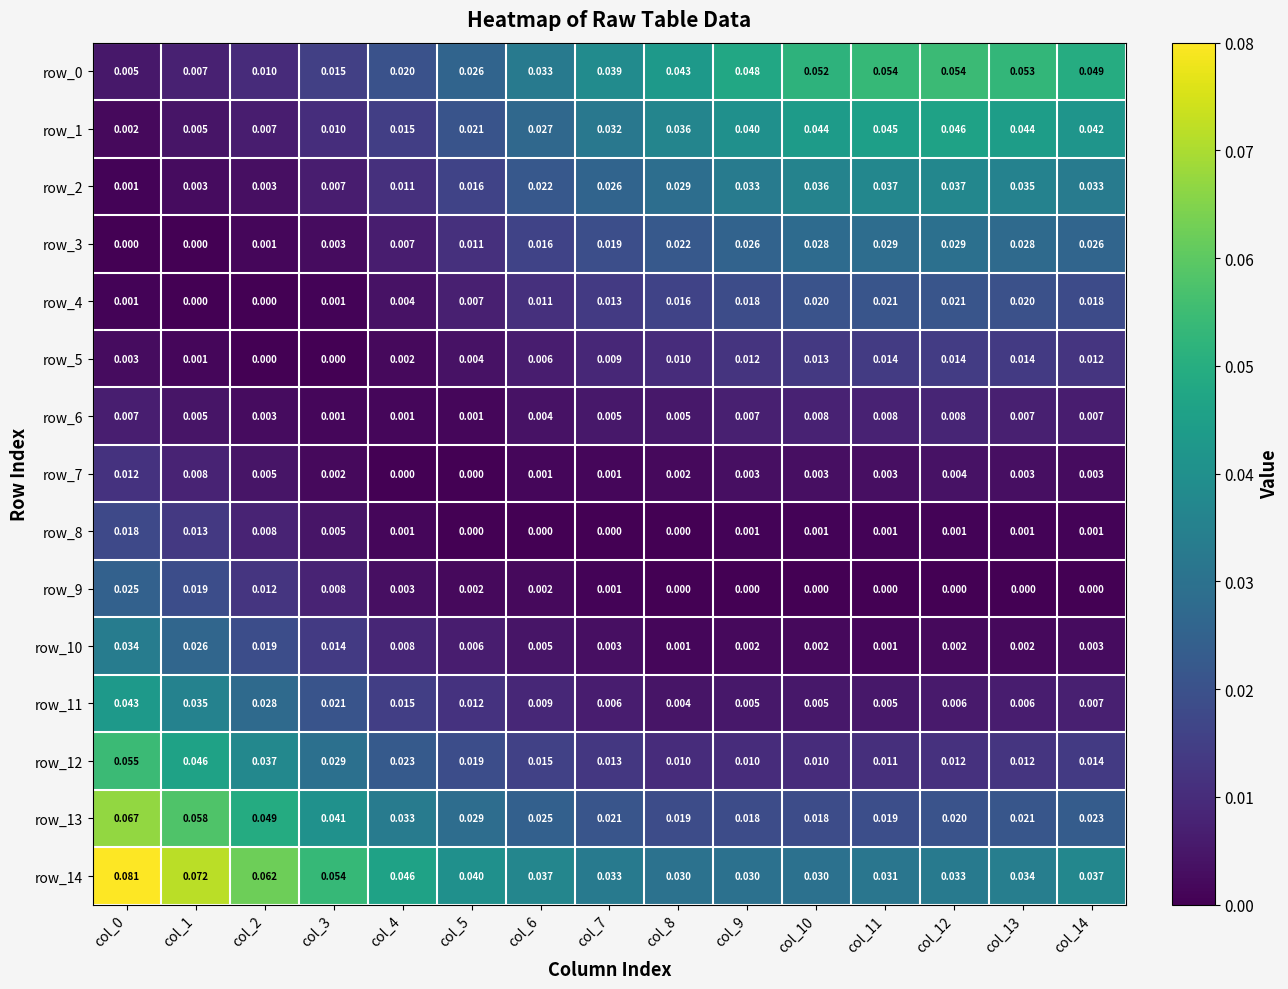

Which series has the largest range (max minus min)?

row_14